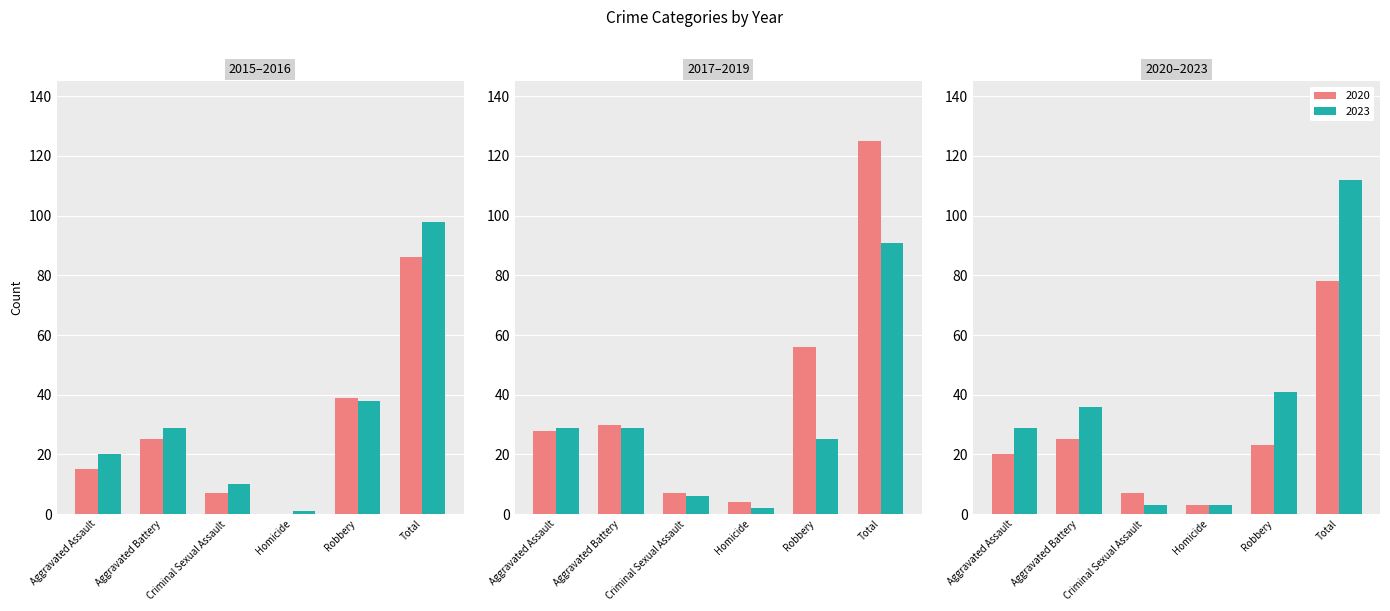

How many groups of bars are there?

6